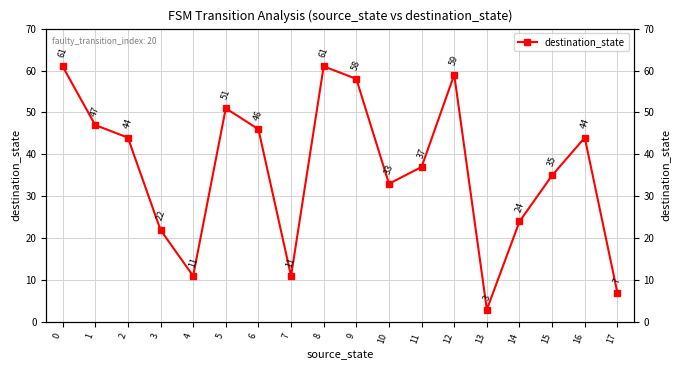

What is the change in value from 4 to 16?

+33